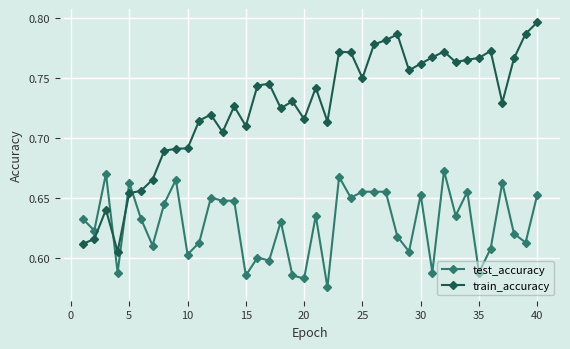

Which series has the largest total across all categories?

train_accuracy